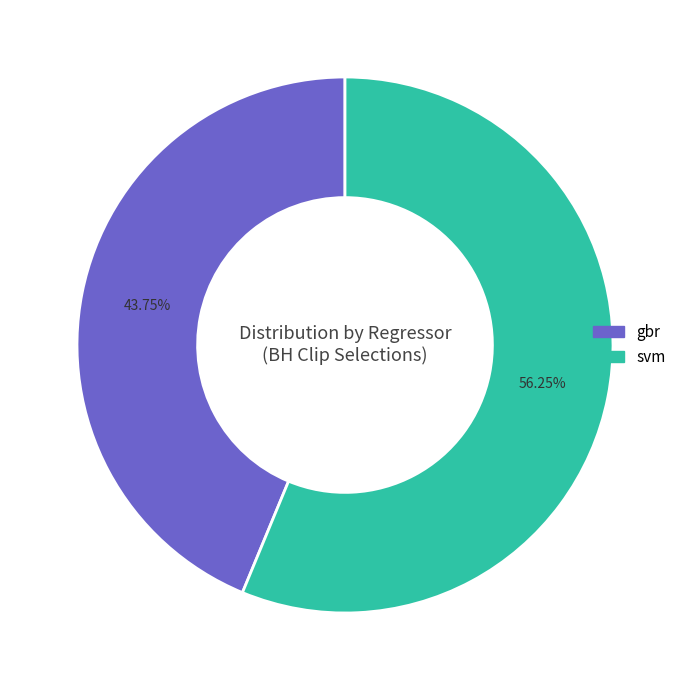

Is there a majority slice in this chart?

Yes